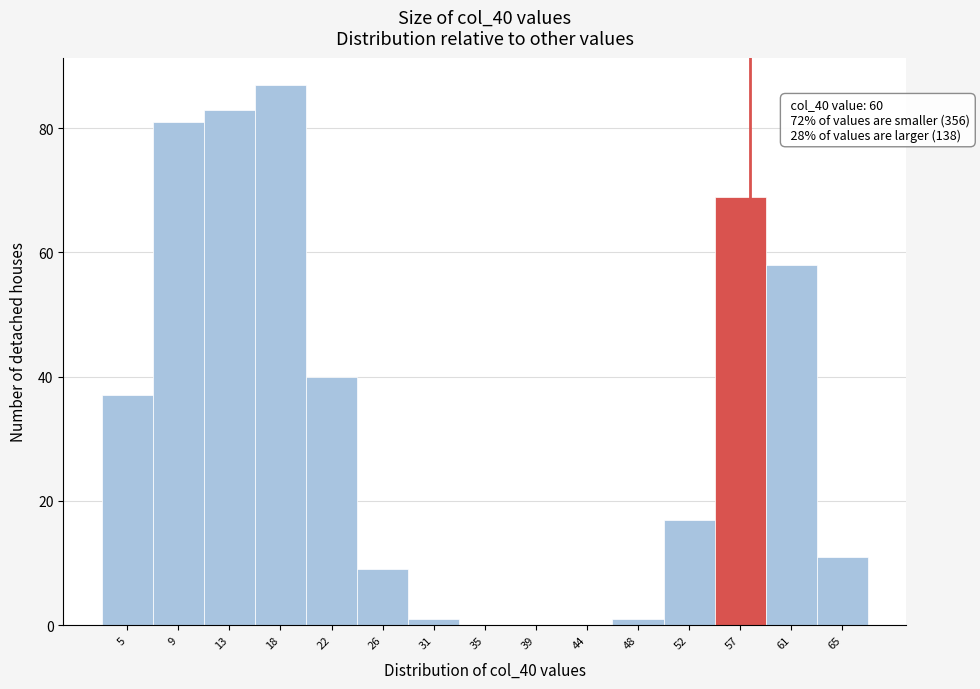

Reading left to right, list all the values displayed in this chart.

5=37	9=81	13=83	18=87	22=40	26=9	31=1	35=0	39=0	44=0	48=1	52=17	57=69	61=58	65=11